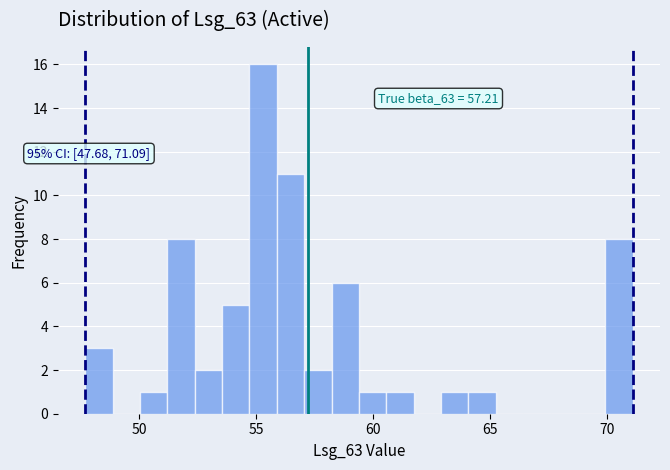

Around what value on the x-axis is the tallest bar? Give the approximate position of its centre, as read against the axis.

55.5